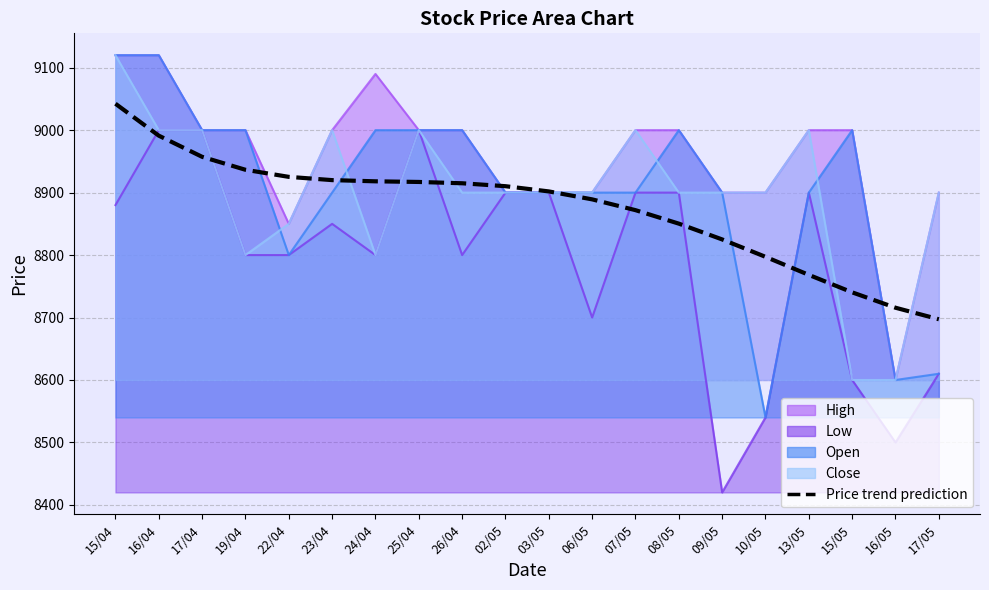

What is the label of the 19th point from the right?

16/04